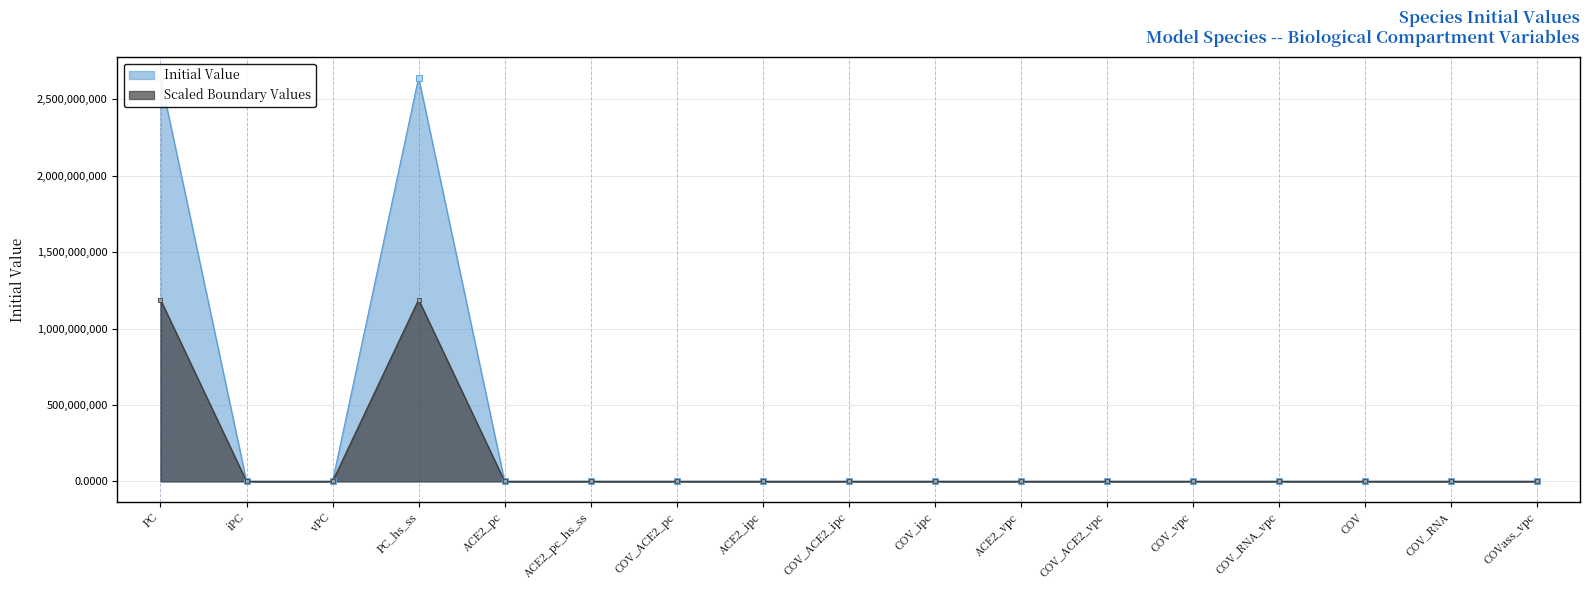

List the labels in order of value, smallest first.

COV_ACE2_pc, ACE2_ipc, COV_ACE2_ipc, COV_ipc, ACE2_vpc, COV_ACE2_vpc, COV_vpc, COV_RNA_vpc, COV_RNA, COVass_vpc, COV, iPC, vPC, ACE2_pc, ACE2_pc_hs_ss, PC, PC_hs_ss